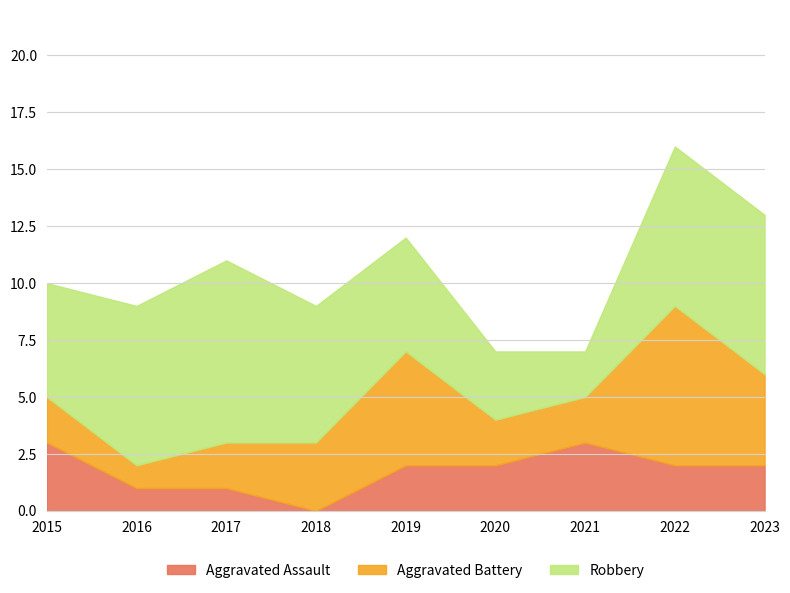

What are all the series names shown in the legend?

Aggravated Assault, Aggravated Battery, Robbery